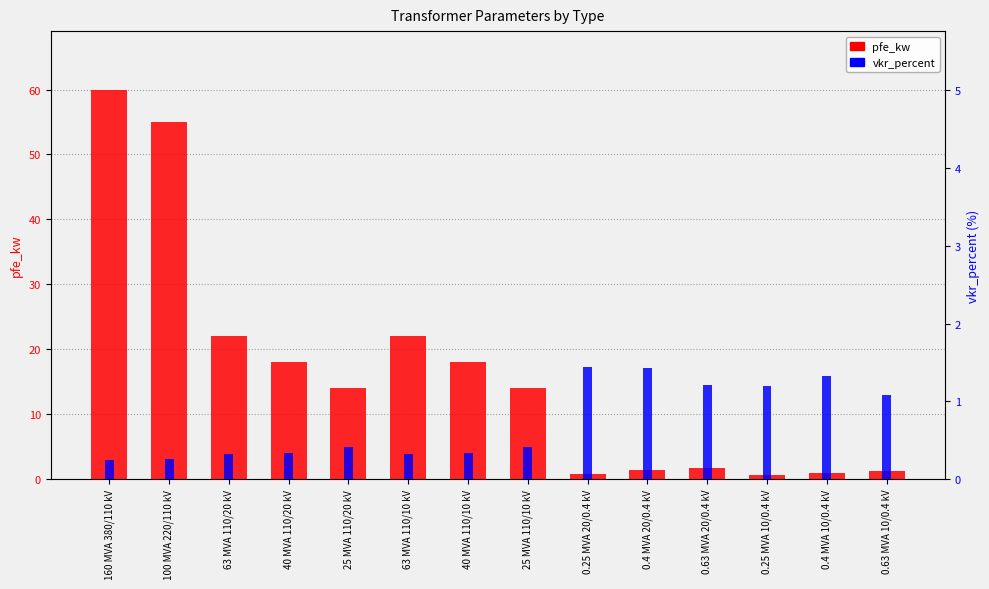

What value does the pfe_kw series have at 0.25 MVA 20/0.4 kV?

0.8